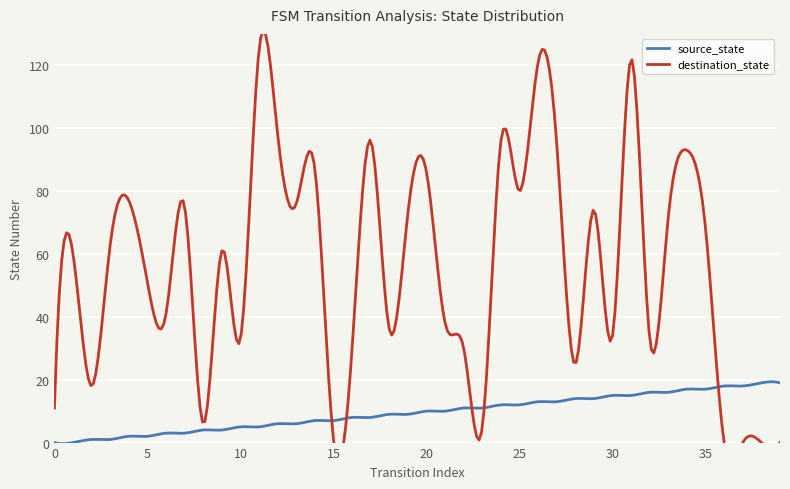

Between 10 and 12, which series saw the biggest shift?

destination_state